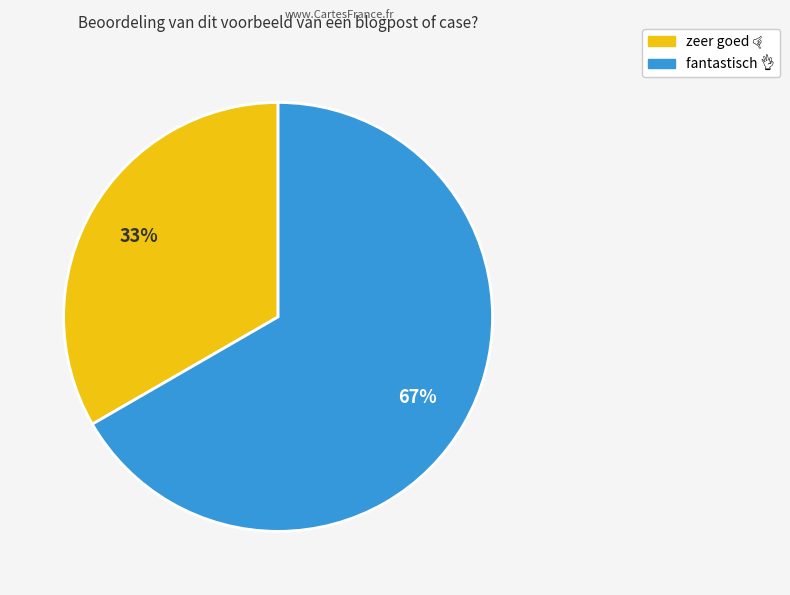

How many slices are in this pie chart?

2